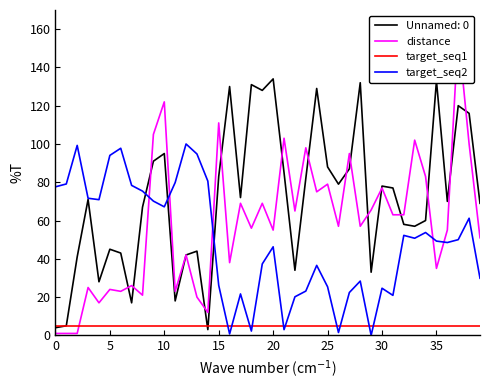

True or false: target_seq1 and target_seq2 cross at least once.

True